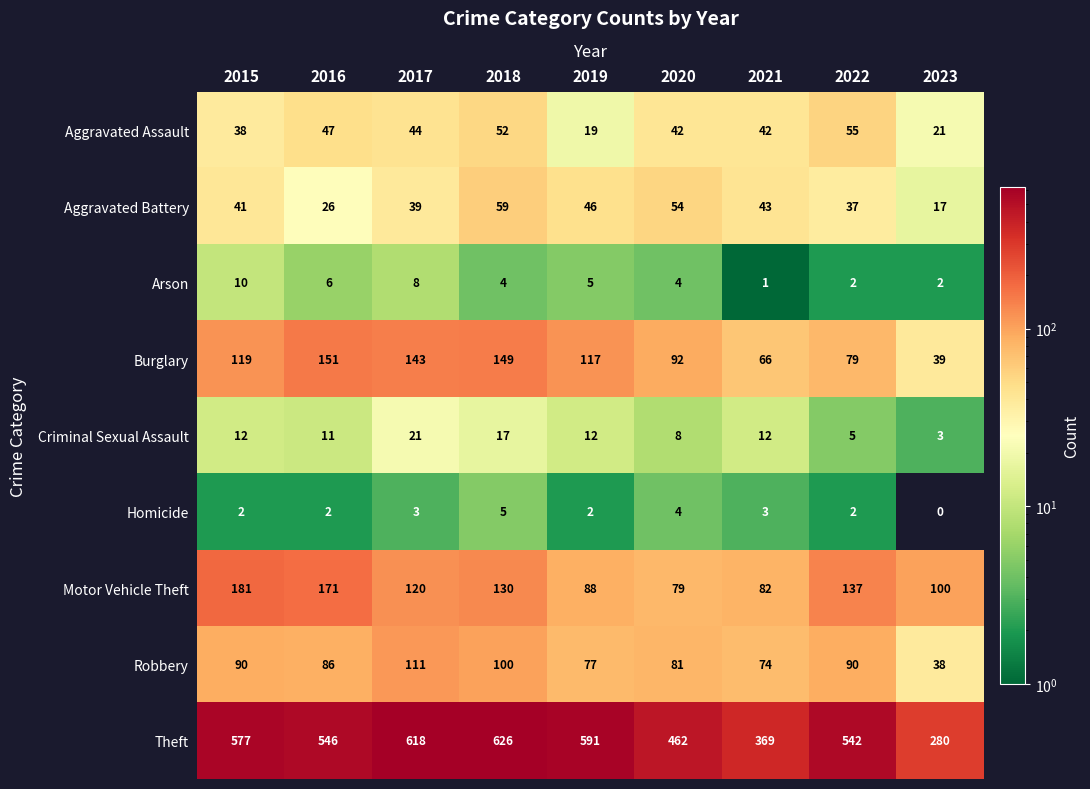

Count the number of categories in the chart.

9